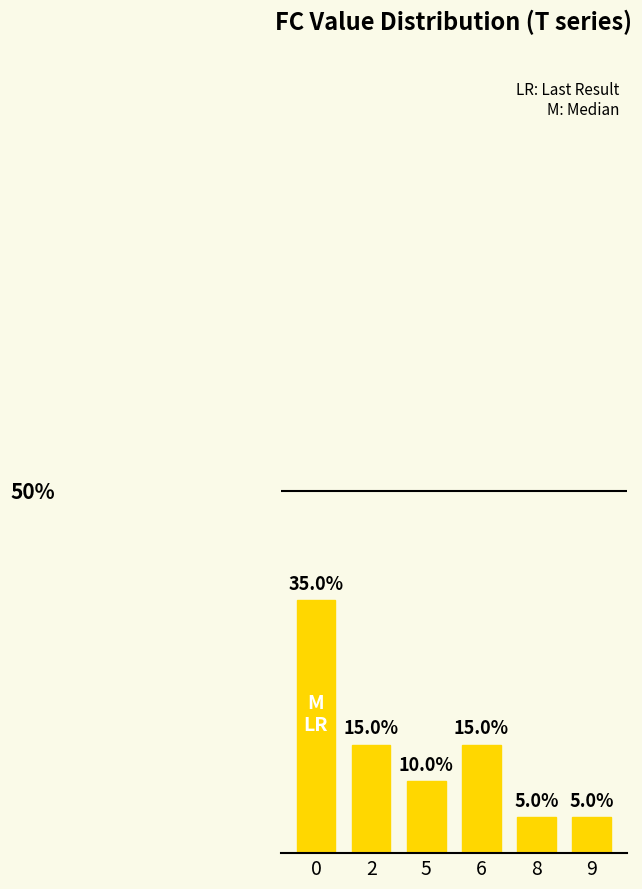

Does the chart contain any negative values?

No